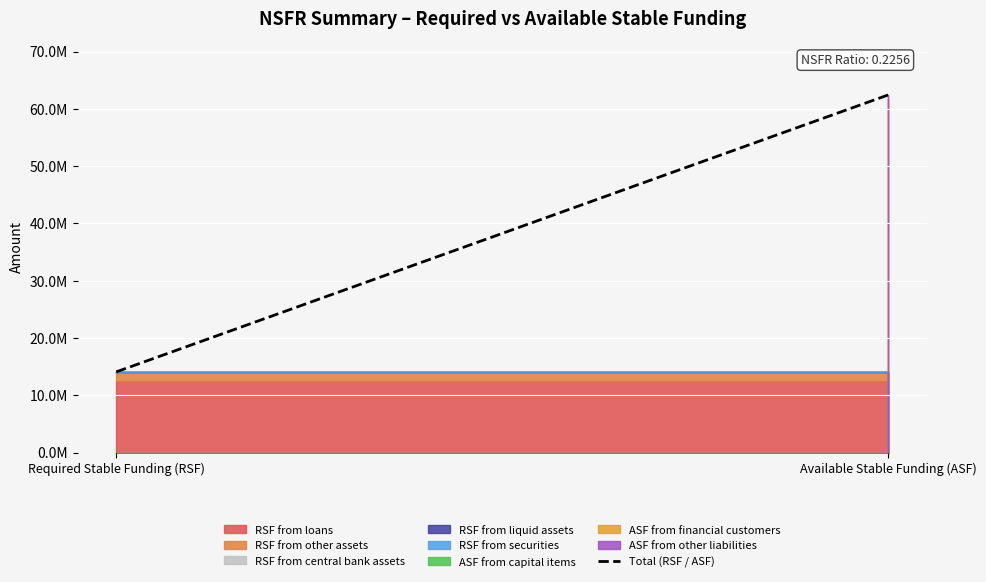

Count the number of categories in the chart.

2